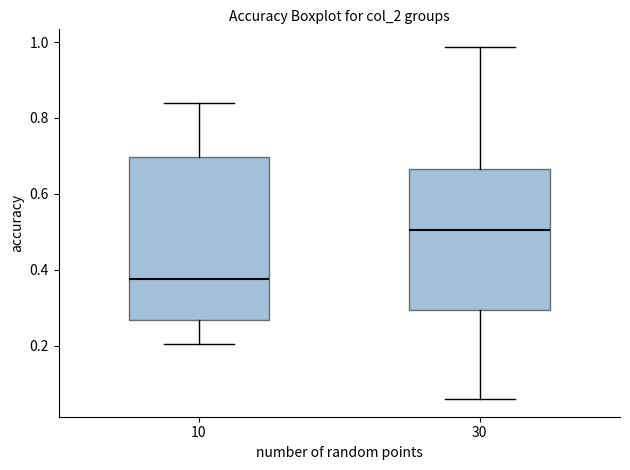

Comparing the boxes themselves (not the whiskers), which one is the tallest?

10